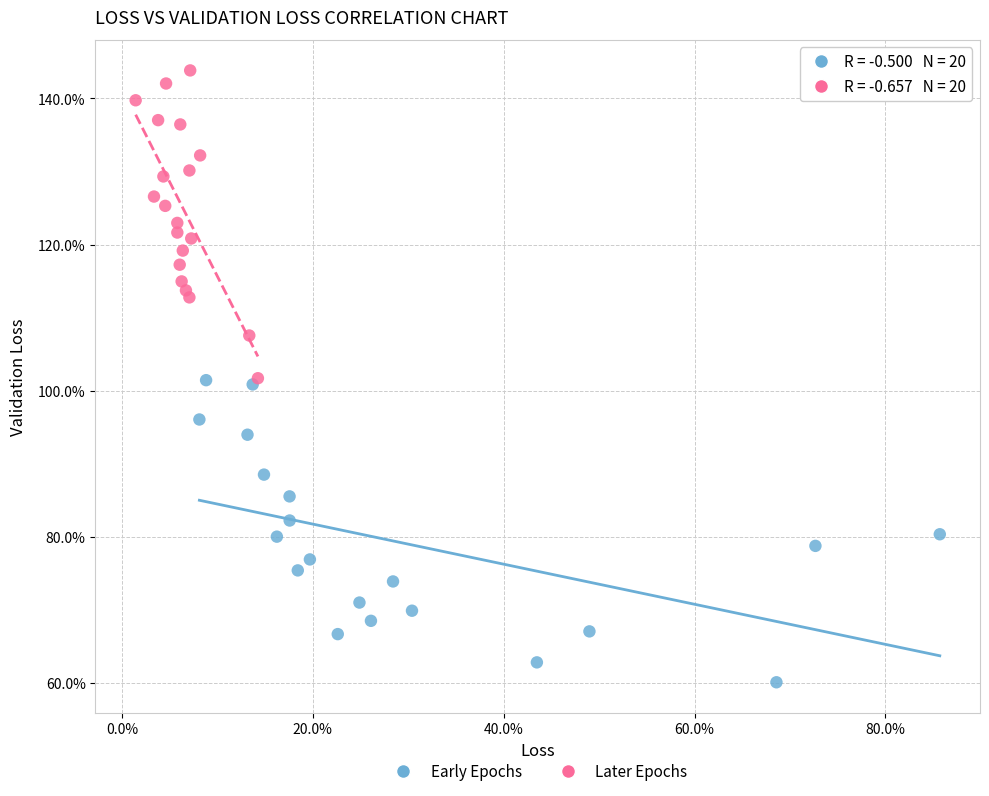

Which series contains the highest Y value?

Later Epochs